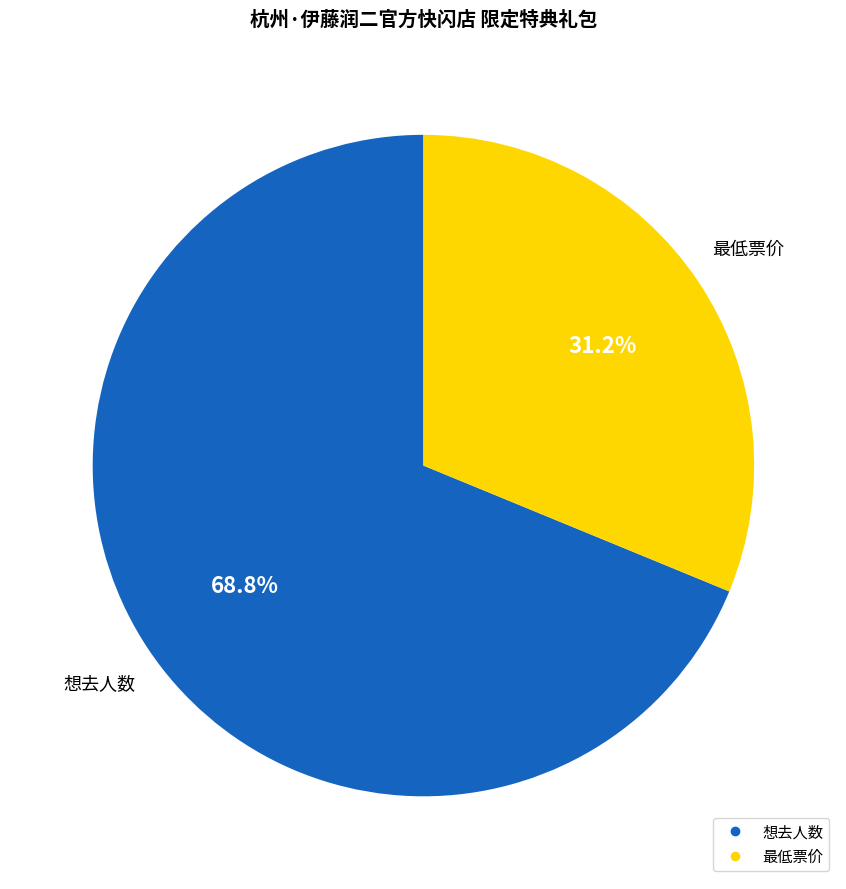

To the nearest percent, what percentage of the pie is 想去人数?

69%